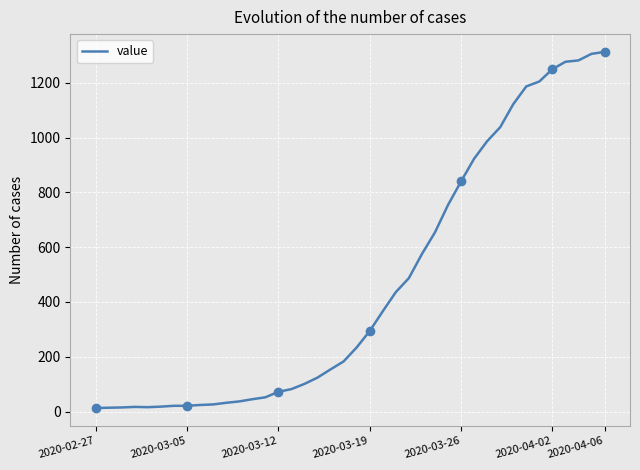

What is the maximum value shown in the chart?

1313